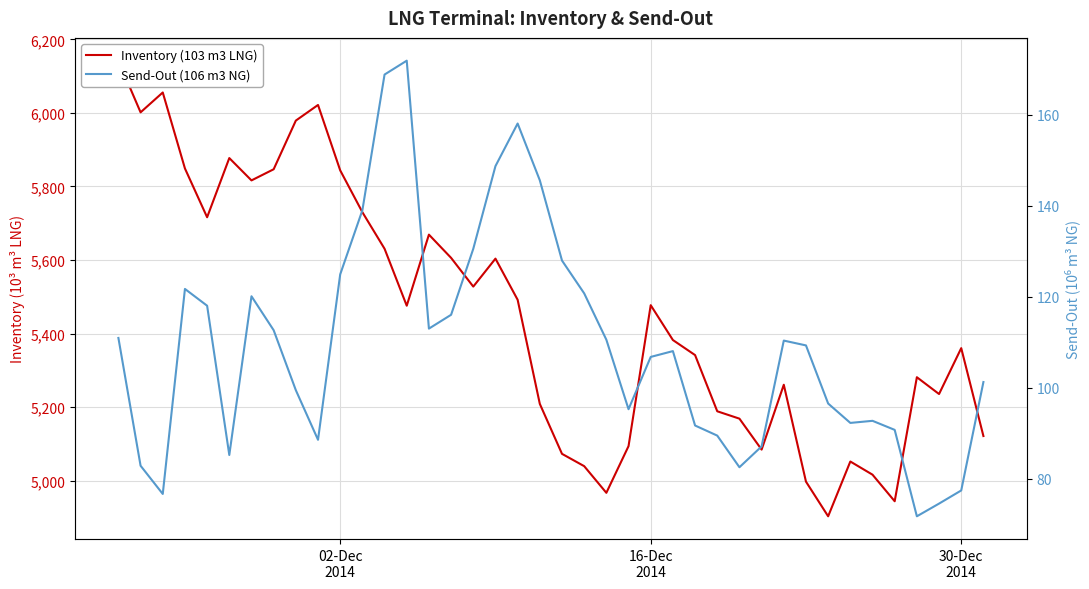

True or false: Inventory (103 m3 LNG) and Send-Out (106 m3 NG) intersect in this chart.

False